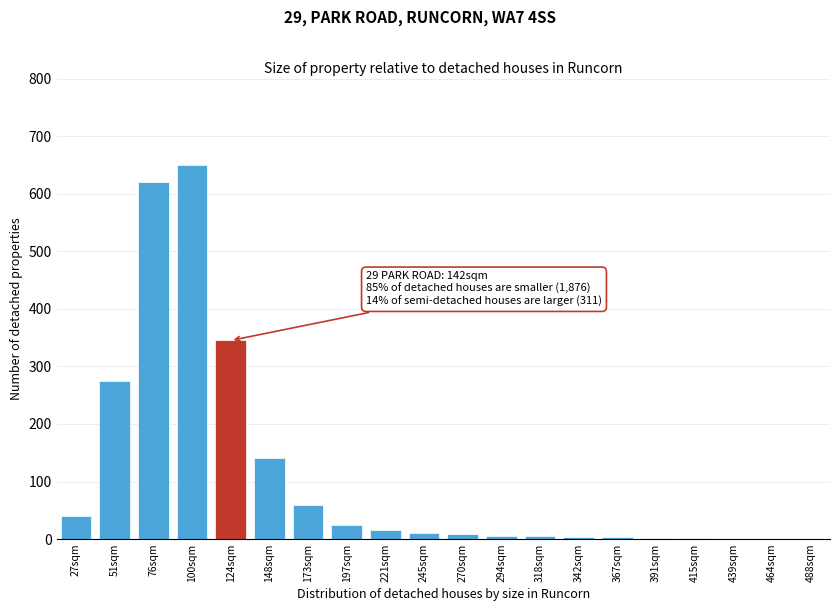

True or false: the data shows 1 at 488sqm.

True